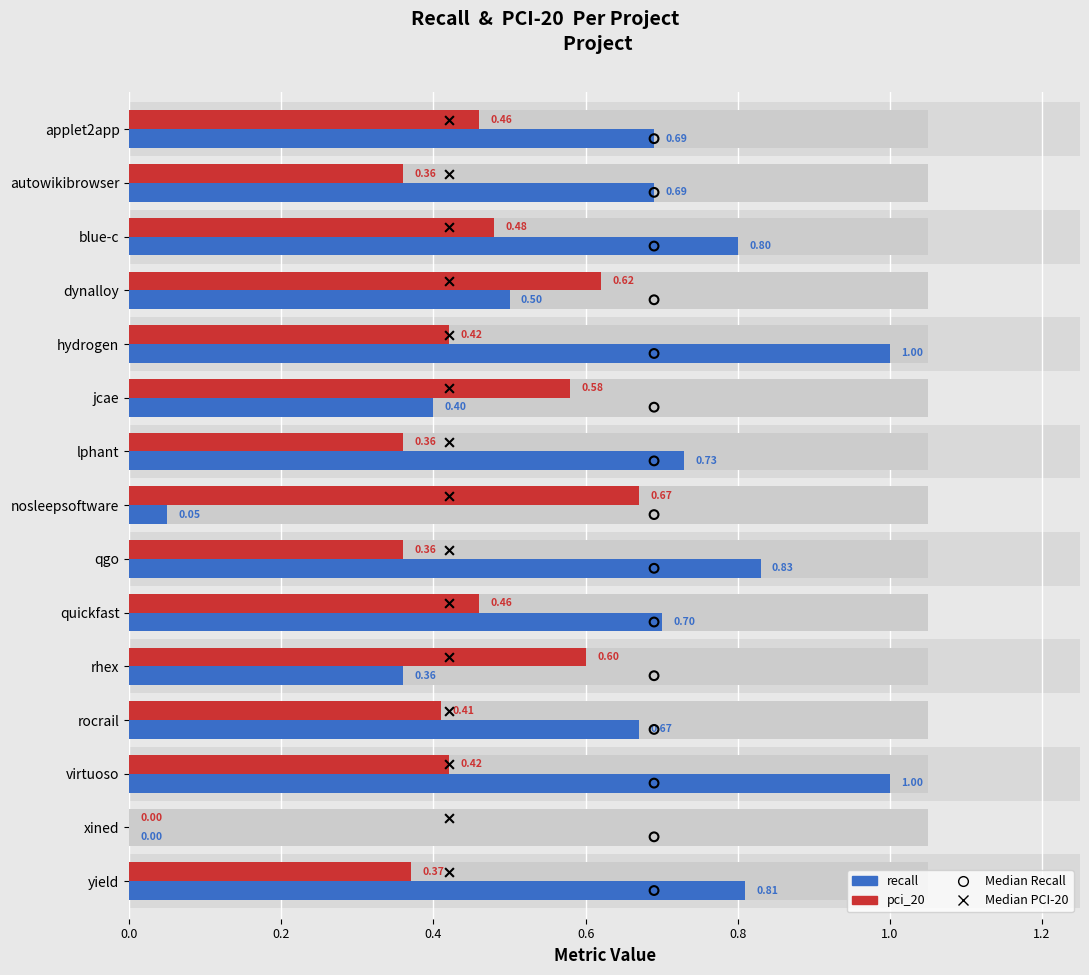

Which series reaches the maximum Y coordinate?

recall